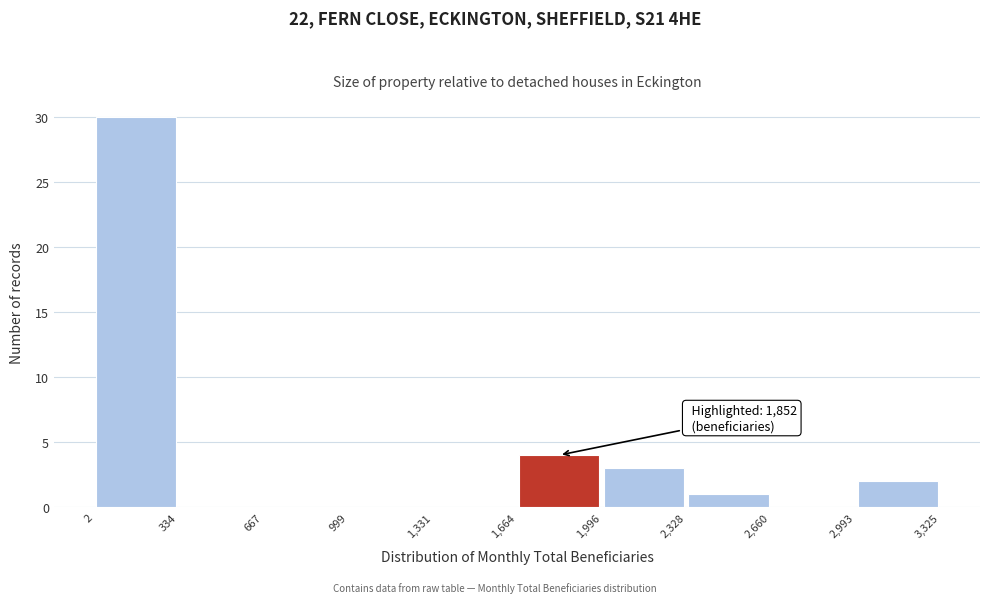

Which range on the x-axis has the tallest bar?

2 to 334